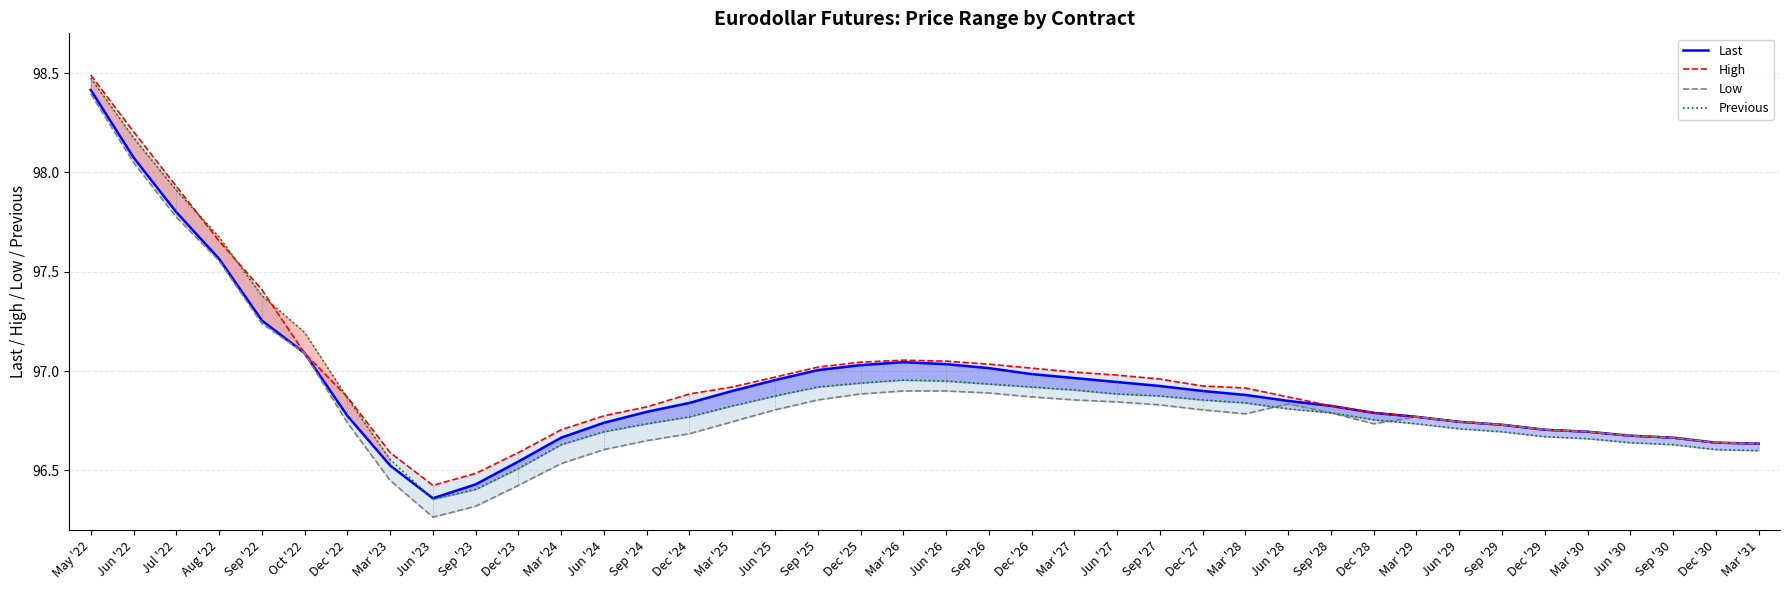

Reading left to right, extract all data points from this chart.

Last: May '22=98.4	Jun '22=98.1	Jul '22=97.8	Aug '22=97.6	Sep '22=97.3	Oct '22=97.1	Dec '22=96.8	Mar '23=96.5	Jun '23=96.4	Sep '23=96.4	Dec '23=96.5	Mar '24=96.7	Jun '24=96.7	Sep '24=96.8	Dec '24=96.8	Mar '25=96.9	Jun '25=97.0	Sep '25=97.0	Dec '25=97.0	Mar '26=97.0	Jun '26=97.0	Sep '26=97.0	Dec '26=97.0	Mar '27=97.0	Jun '27=96.9	Sep '27=96.9	Dec '27=96.9	Mar '28=96.9	Jun '28=96.8	Sep '28=96.8	Dec '28=96.8	Mar '29=96.8	Jun '29=96.7	Sep '29=96.7	Dec '29=96.7	Mar '30=96.7	Jun '30=96.7	Sep '30=96.7	Dec '30=96.6	Mar '31=96.6
High: May '22=98.5	Jun '22=98.2	Jul '22=97.9	Aug '22=97.7	Sep '22=97.4	Oct '22=97.1	Dec '22=96.9	Mar '23=96.6	Jun '23=96.4	Sep '23=96.5	Dec '23=96.6	Mar '24=96.7	Jun '24=96.8	Sep '24=96.8	Dec '24=96.9	Mar '25=96.9	Jun '25=97.0	Sep '25=97.0	Dec '25=97.0	Mar '26=97.1	Jun '26=97.0	Sep '26=97.0	Dec '26=97.0	Mar '27=97.0	Jun '27=97.0	Sep '27=97.0	Dec '27=96.9	Mar '28=96.9	Jun '28=96.9	Sep '28=96.8	Dec '28=96.8	Mar '29=96.8	Jun '29=96.7	Sep '29=96.7	Dec '29=96.7	Mar '30=96.7	Jun '30=96.7	Sep '30=96.7	Dec '30=96.6	Mar '31=96.6
Low: May '22=98.4	Jun '22=98.0	Jul '22=97.8	Aug '22=97.6	Sep '22=97.2	Oct '22=97.1	Dec '22=96.7	Mar '23=96.5	Jun '23=96.3	Sep '23=96.3	Dec '23=96.4	Mar '24=96.5	Jun '24=96.6	Sep '24=96.7	Dec '24=96.7	Mar '25=96.7	Jun '25=96.8	Sep '25=96.9	Dec '25=96.9	Mar '26=96.9	Jun '26=96.9	Sep '26=96.9	Dec '26=96.9	Mar '27=96.9	Jun '27=96.8	Sep '27=96.8	Dec '27=96.8	Mar '28=96.8	Jun '28=96.8	Sep '28=96.8	Dec '28=96.7	Mar '29=96.8	Jun '29=96.7	Sep '29=96.7	Dec '29=96.7	Mar '30=96.7	Jun '30=96.7	Sep '30=96.7	Dec '30=96.6	Mar '31=96.6
Previous: May '22=98.5	Jun '22=98.2	Jul '22=97.9	Aug '22=97.7	Sep '22=97.4	Oct '22=97.2	Dec '22=96.9	Mar '23=96.6	Jun '23=96.4	Sep '23=96.4	Dec '23=96.5	Mar '24=96.6	Jun '24=96.7	Sep '24=96.7	Dec '24=96.8	Mar '25=96.8	Jun '25=96.9	Sep '25=96.9	Dec '25=96.9	Mar '26=97.0	Jun '26=97.0	Sep '26=96.9	Dec '26=96.9	Mar '27=96.9	Jun '27=96.9	Sep '27=96.9	Dec '27=96.9	Mar '28=96.8	Jun '28=96.8	Sep '28=96.8	Dec '28=96.8	Mar '29=96.7	Jun '29=96.7	Sep '29=96.7	Dec '29=96.7	Mar '30=96.7	Jun '30=96.6	Sep '30=96.6	Dec '30=96.6	Mar '31=96.6